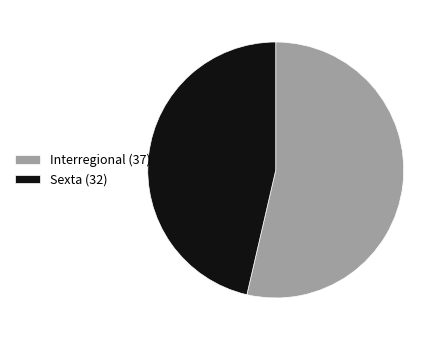

Rank the categories by value from highest to lowest.

Interregional (37), Sexta (32)